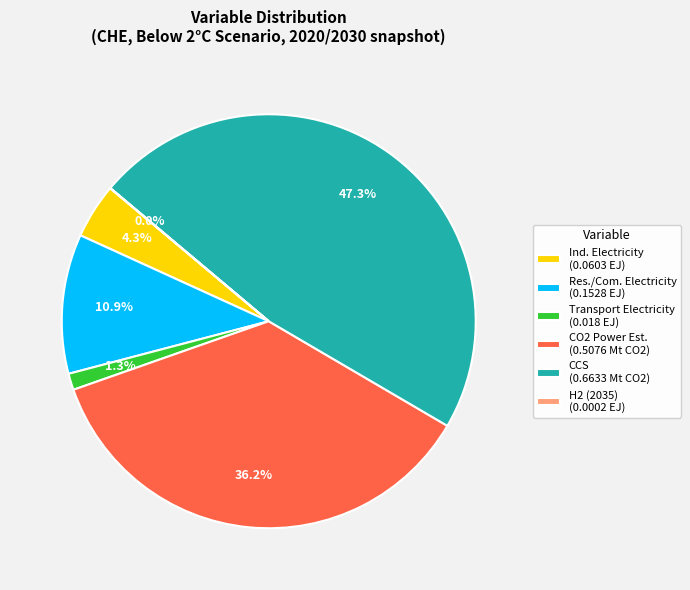

Which category has the biggest portion of the pie?

CCS (0.6633 Mt CO2)